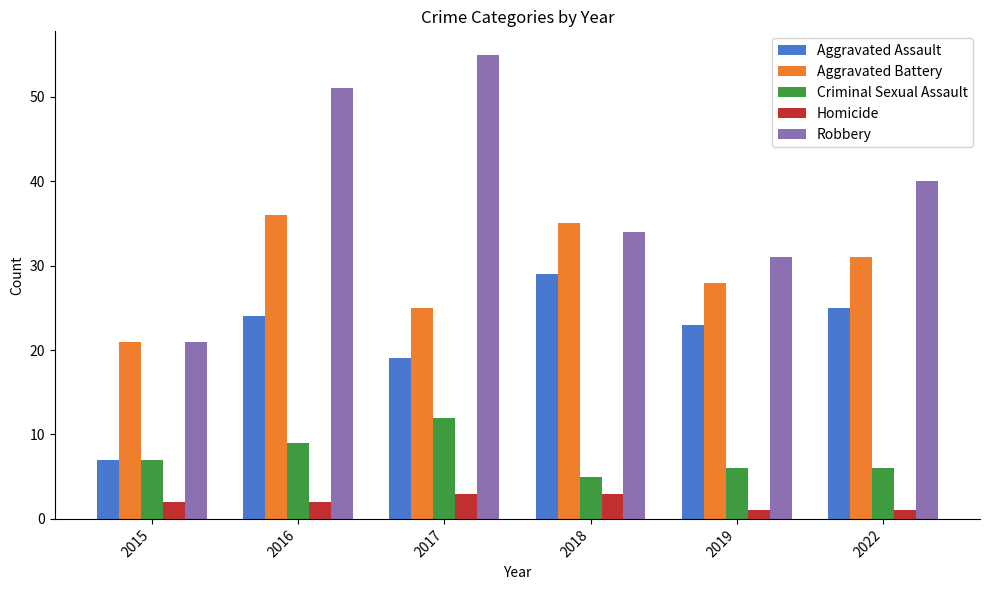

Which series has the largest total across all categories?

Robbery